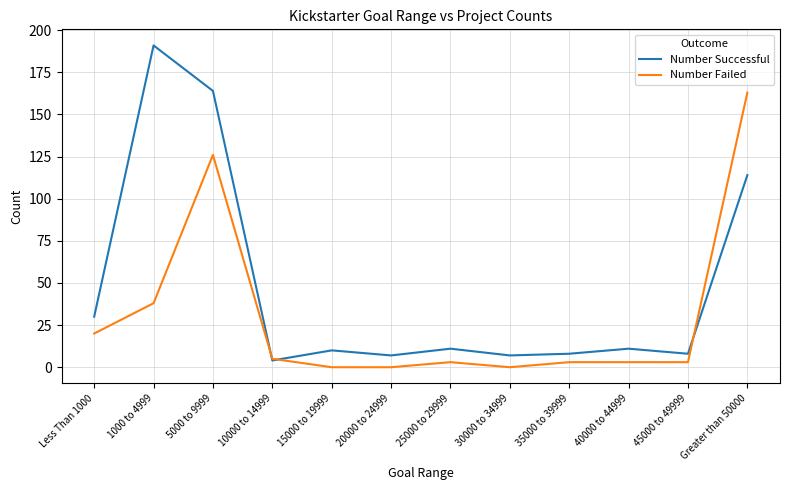

What is the total value across all series at 1000 to 4999?

229